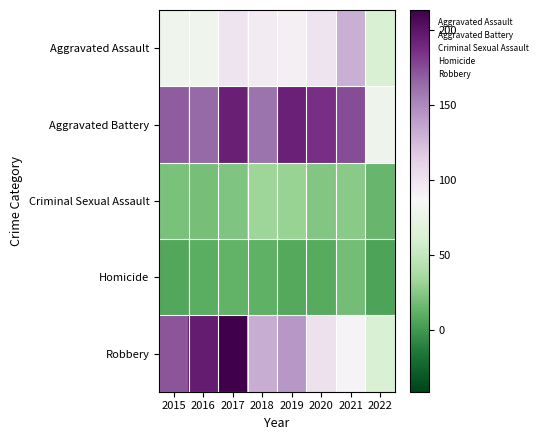

At how many categories does at least one series exceed 87?

7